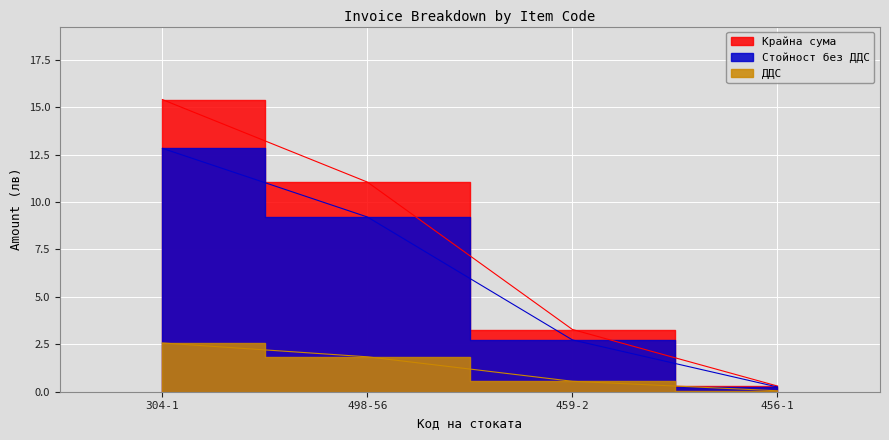

True or false: Крайна сума has more than 0 interior local peaks.

False